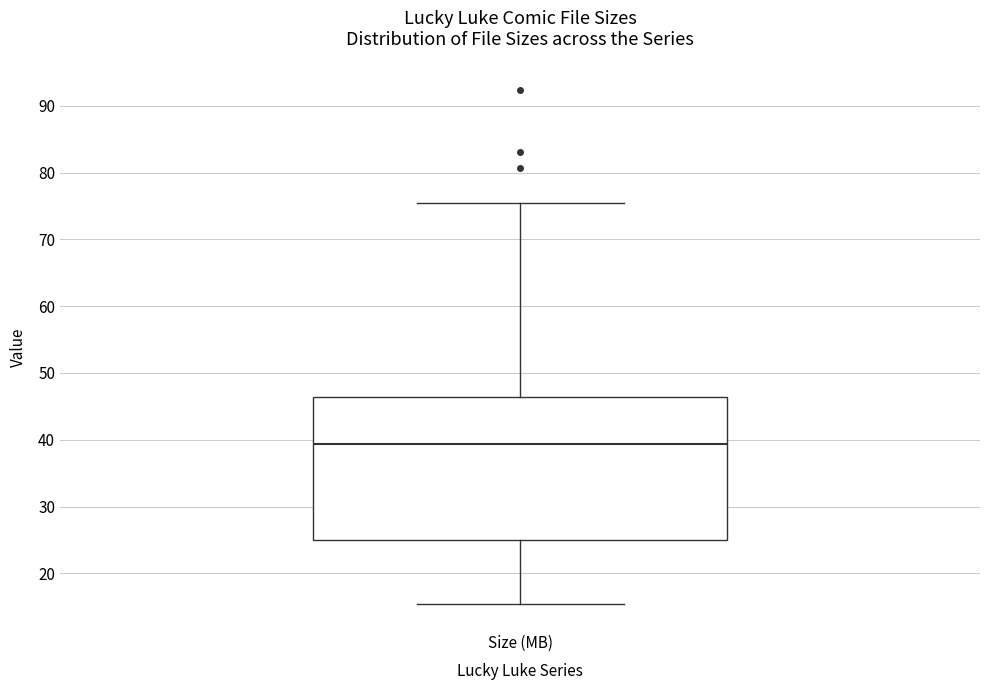

Transcribe this box plot: give where the median line is, the range the box spans, and where the two whiskers end, as read against the y-axis. The values are not printed on the chart, so give them approximately, as read against the axis.

median 39, box 25 to 46, whiskers 15 to 76